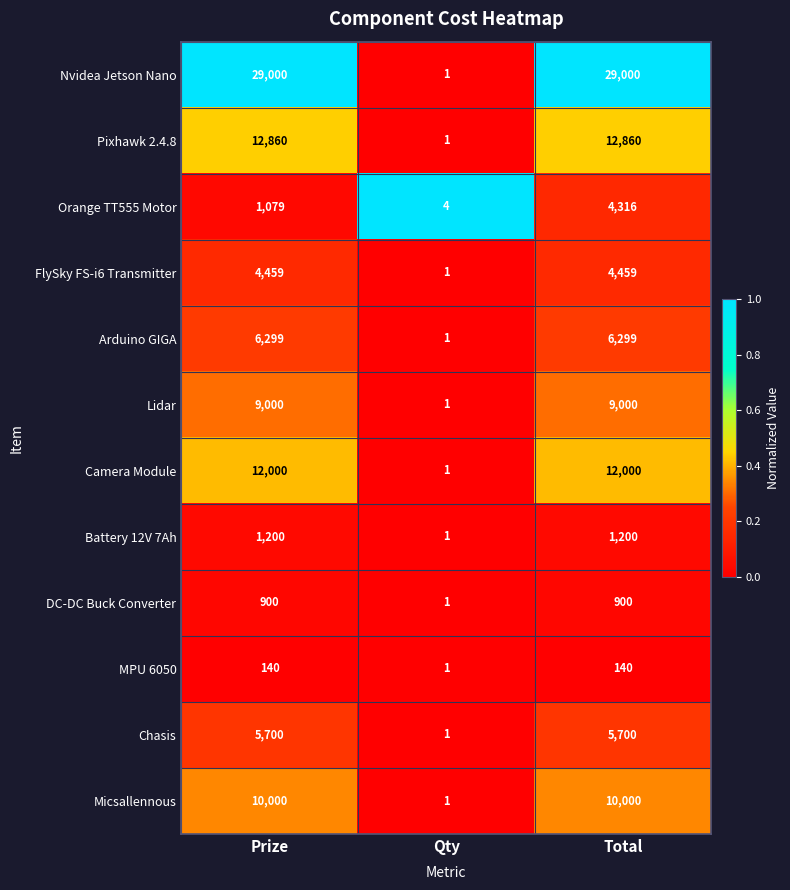

List the series in order of their peak value, highest first.

Nvidea Jetson Nano, Pixhawk 2.4.8, Camera Module, Micsallennous, Lidar, Arduino GIGA, Chasis, FlySky FS-i6 Transmitter, Orange TT555 Motor, Battery 12V 7Ah, DC-DC Buck Converter, MPU 6050